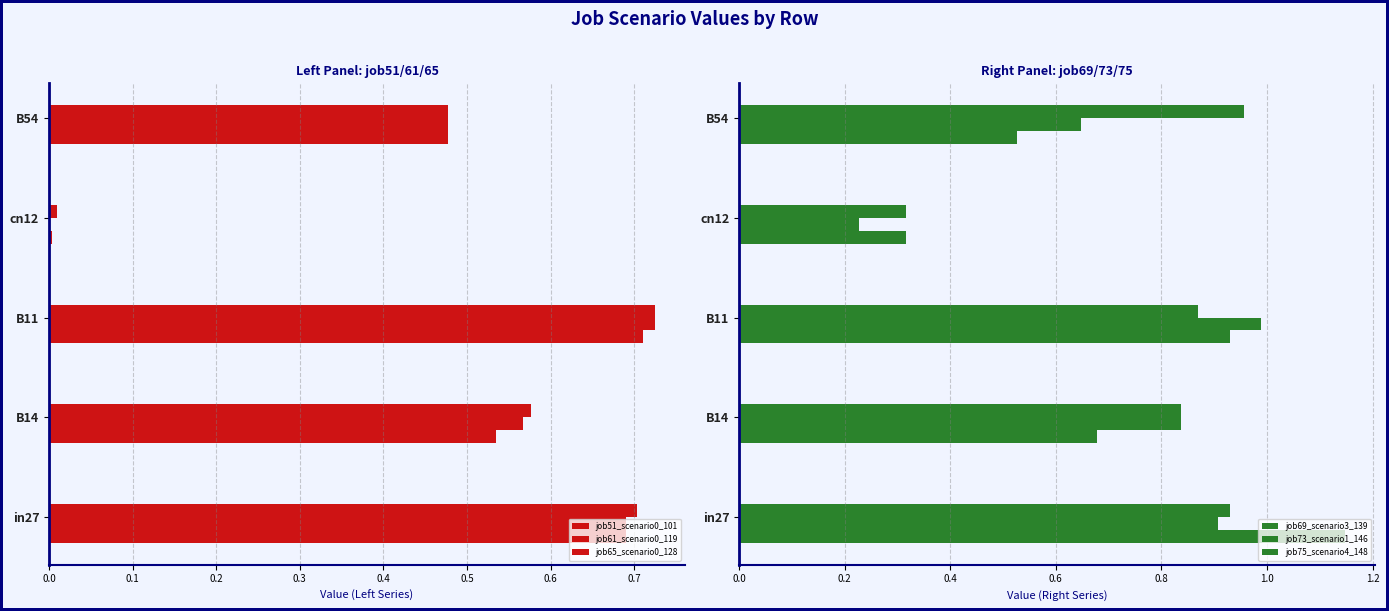

How many job61_scenario0_119 values are between 0 and 1?

5